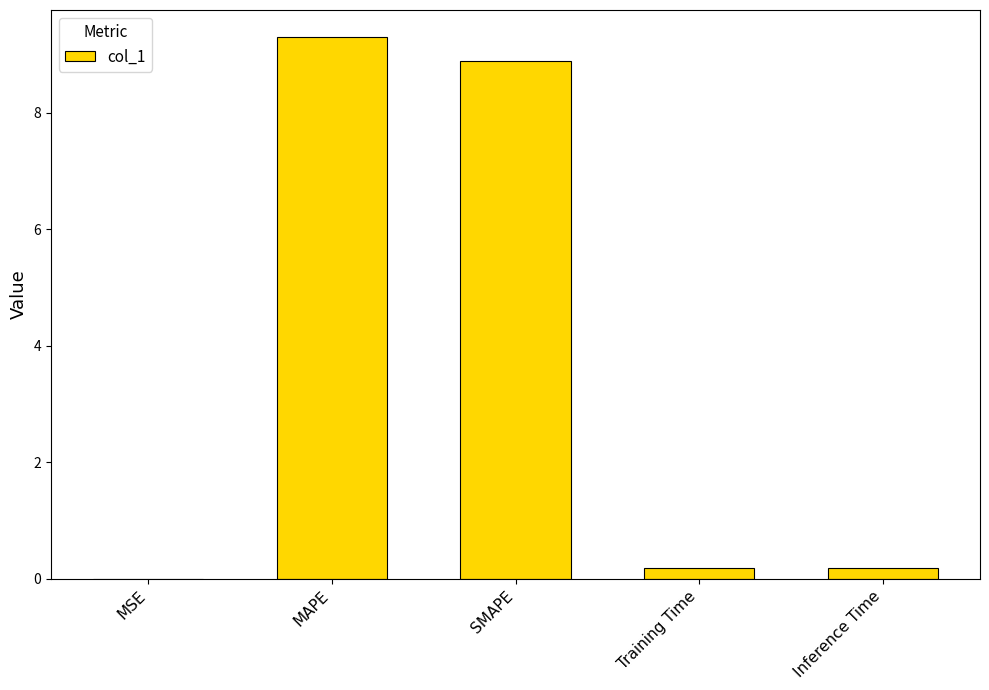

What is the maximum value shown in the chart?

9.3